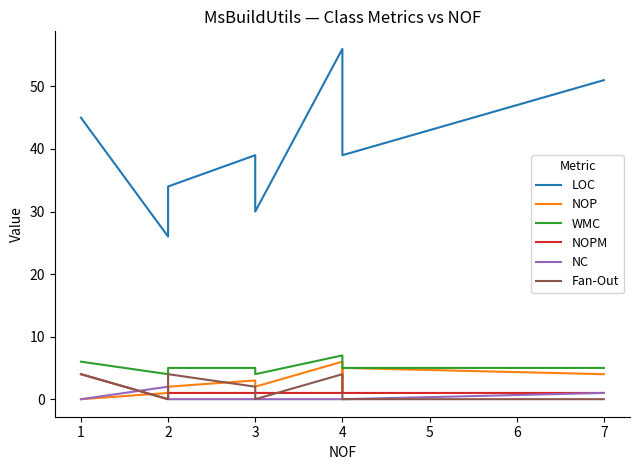

What is the maximum value for LOC?

56